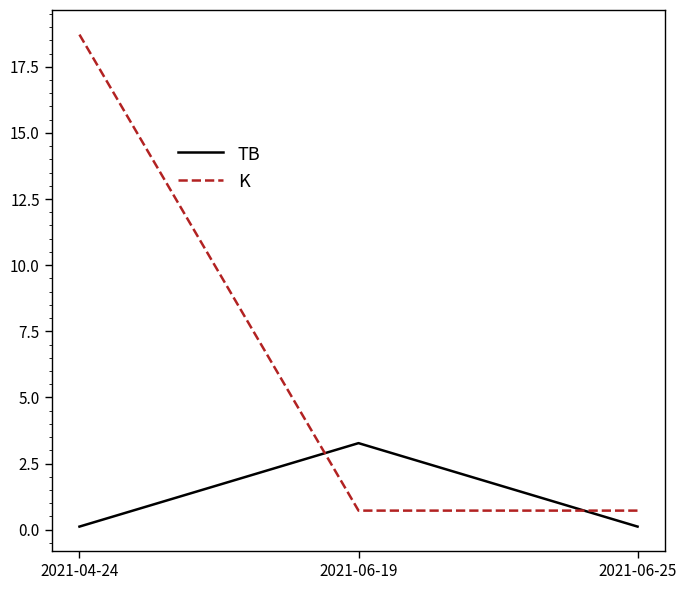

Rank the series by their average value, from highest to lowest.

K, TB